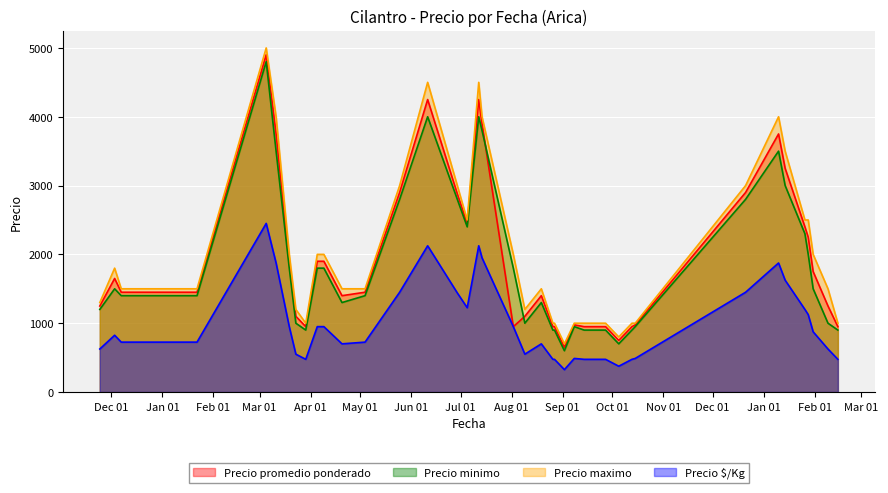

The Precio maximo series shows 1000 at 2021-09-08. True or false?

True